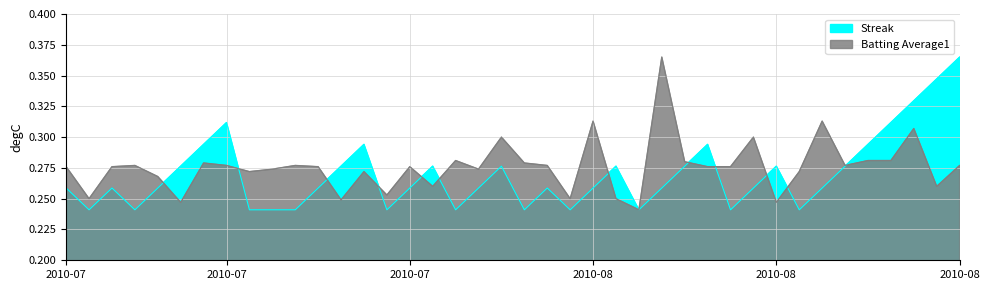

After their last crossing, which series has the higher values: Batting Average1 or Streak?

Streak